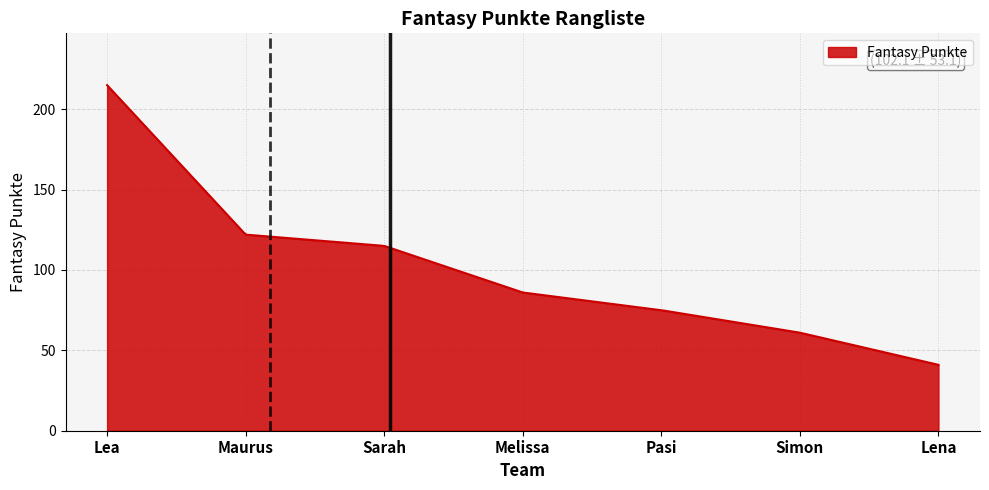

What is the difference between the maximum and minimum values?

174.0